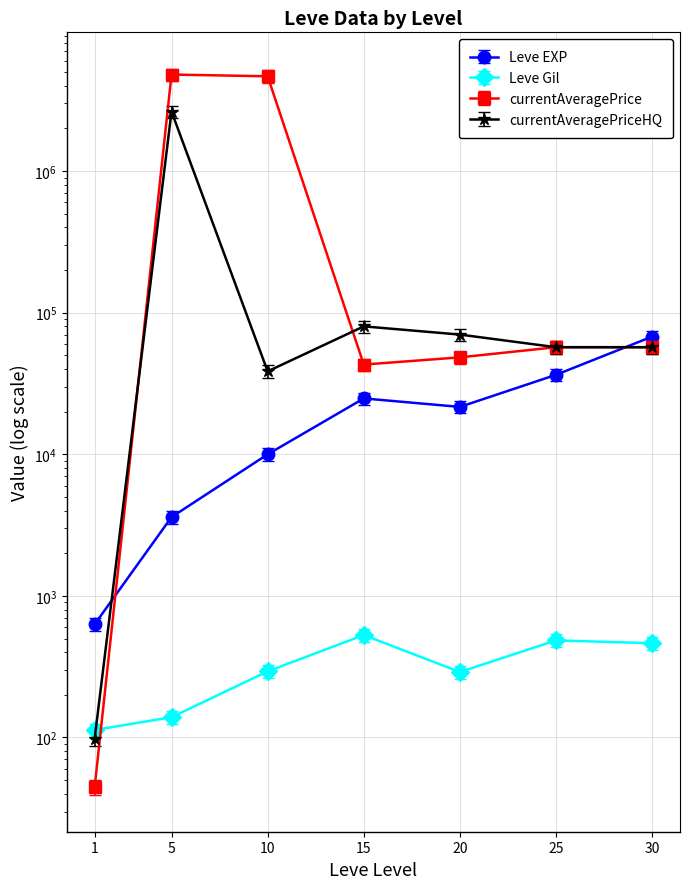

Which series has the widest spread of values?

currentAveragePrice